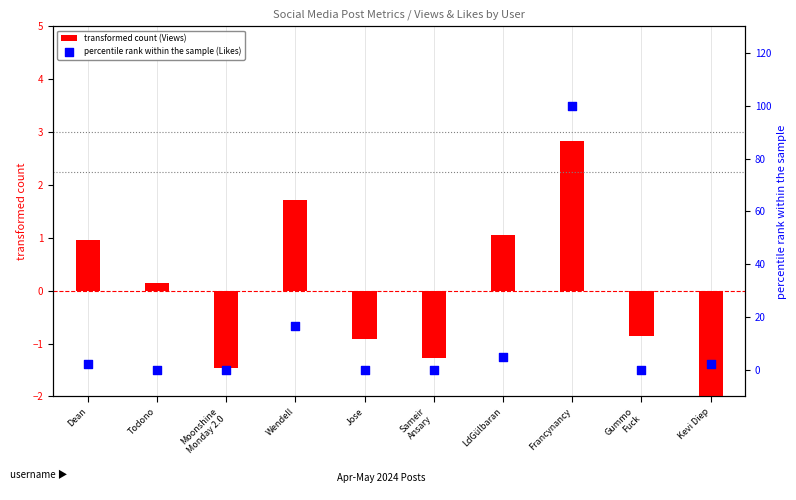

What is the total value across all series at Sameir
Ansary?

-1.3